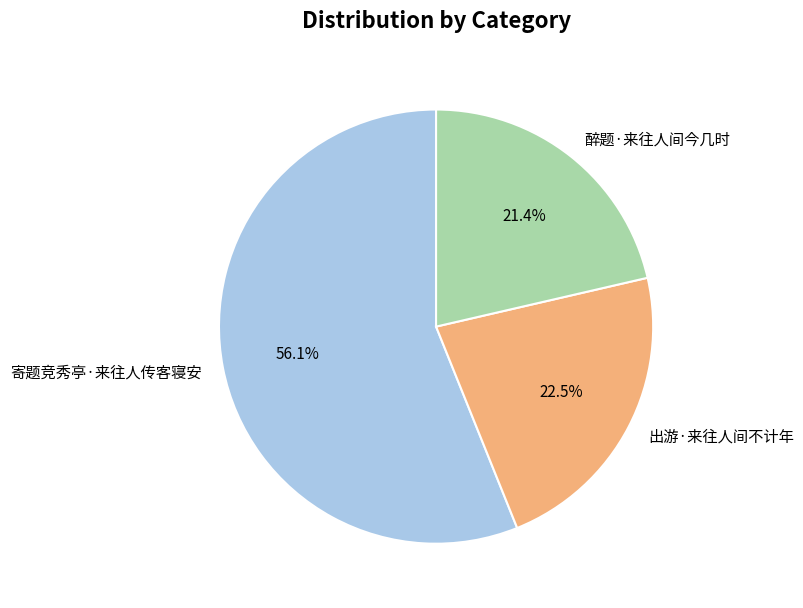

How many segments does this pie chart have?

3